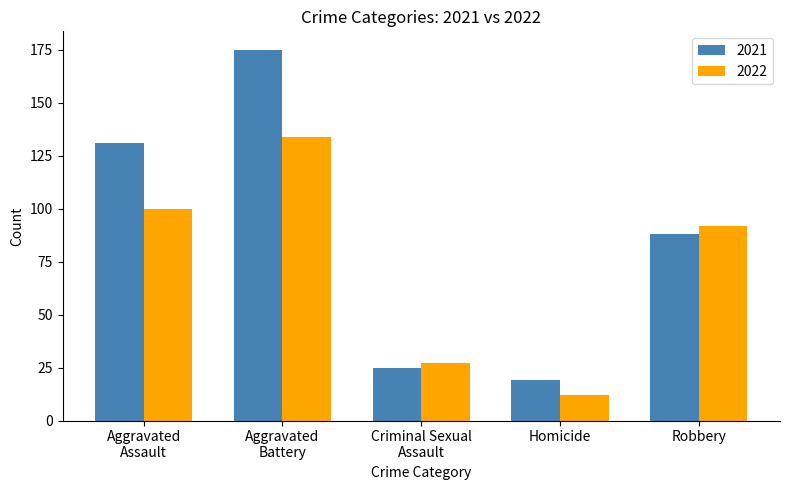

What is the lowest value of the 2021 series?

19